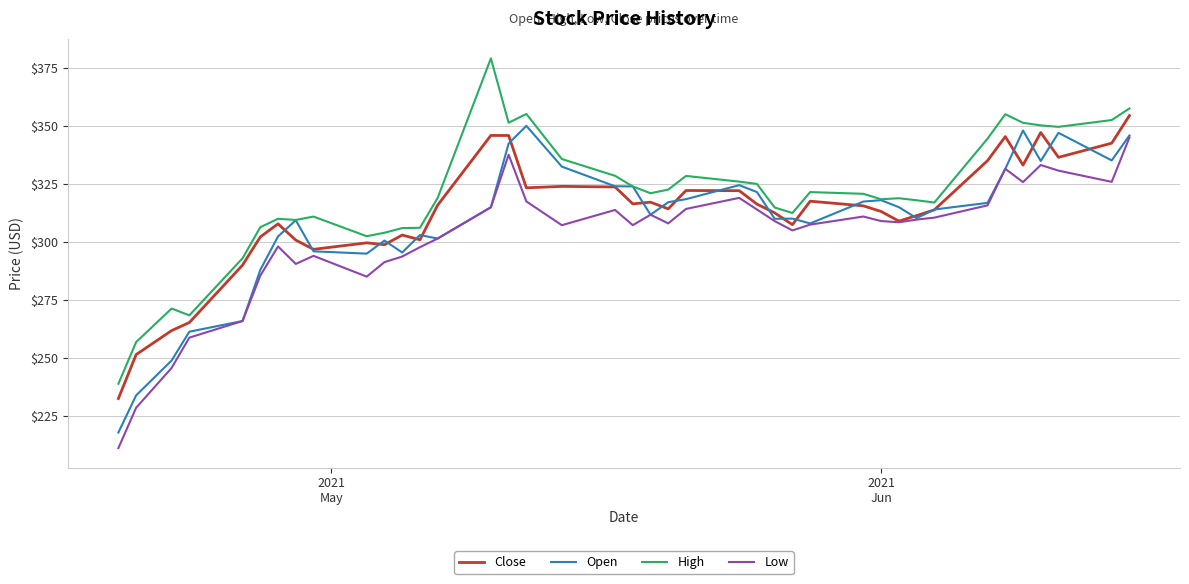

True or false: High and Low intersect in this chart.

False